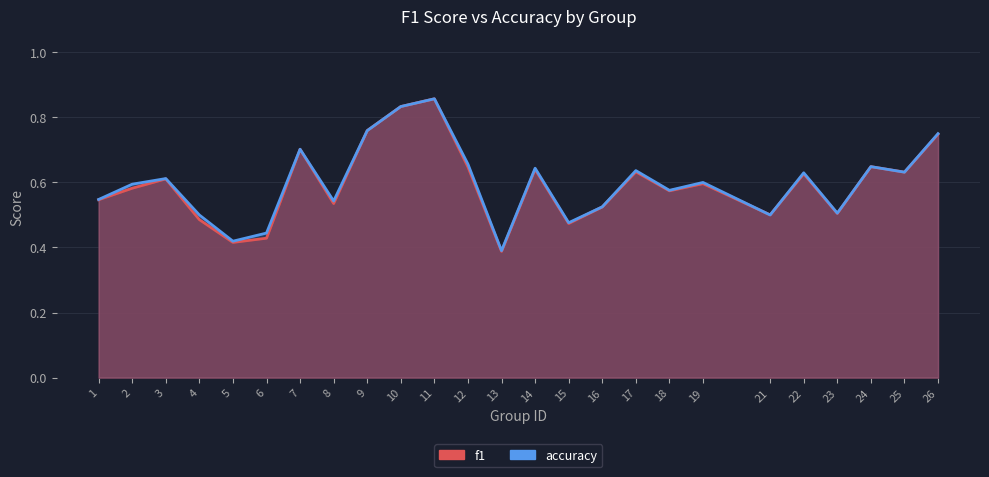

Read the f1 value at 26.

0.7